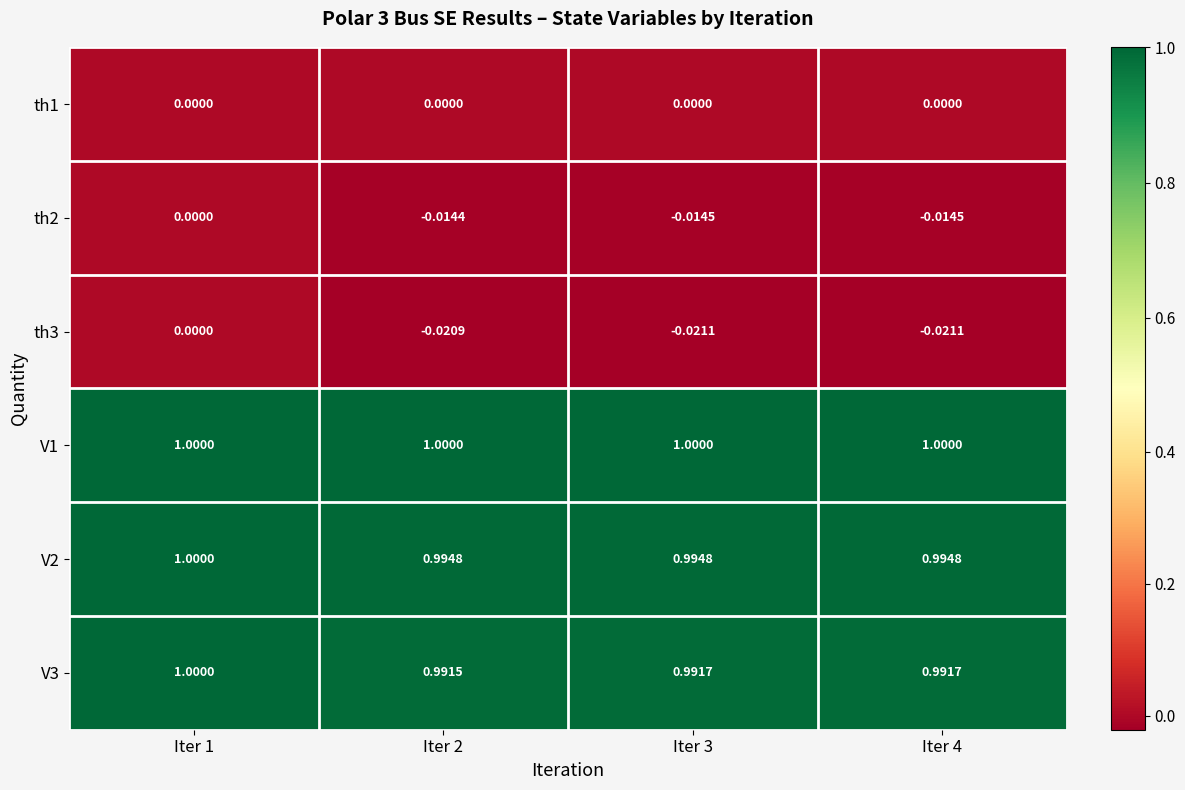

What is the maximum value shown in the chart?

1.0